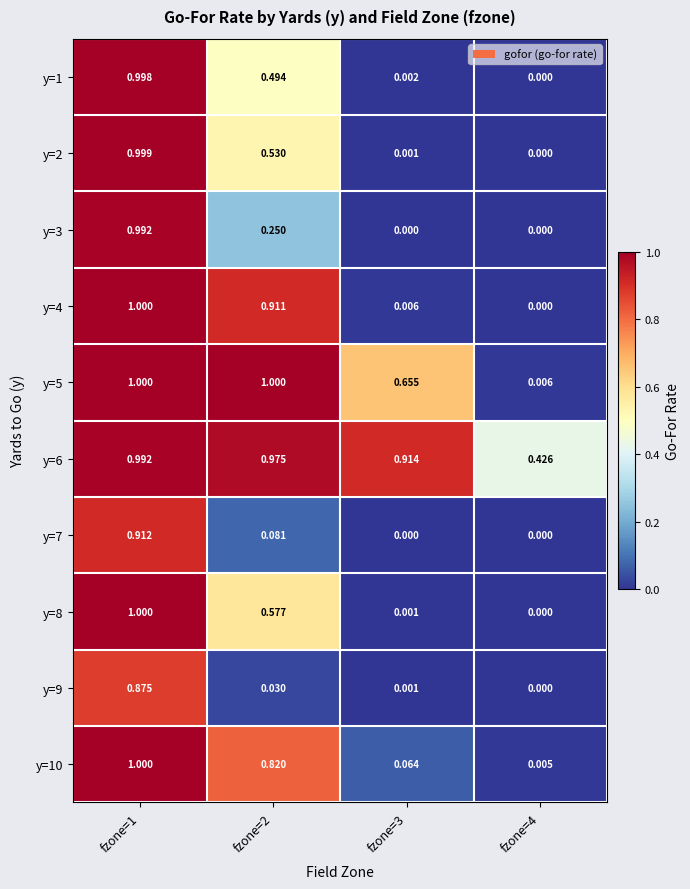

Rank the series at fzone=4 from lowest to highest value.

y=1, y=2, y=3, y=4, y=7, y=8, y=9, y=10, y=5, y=6